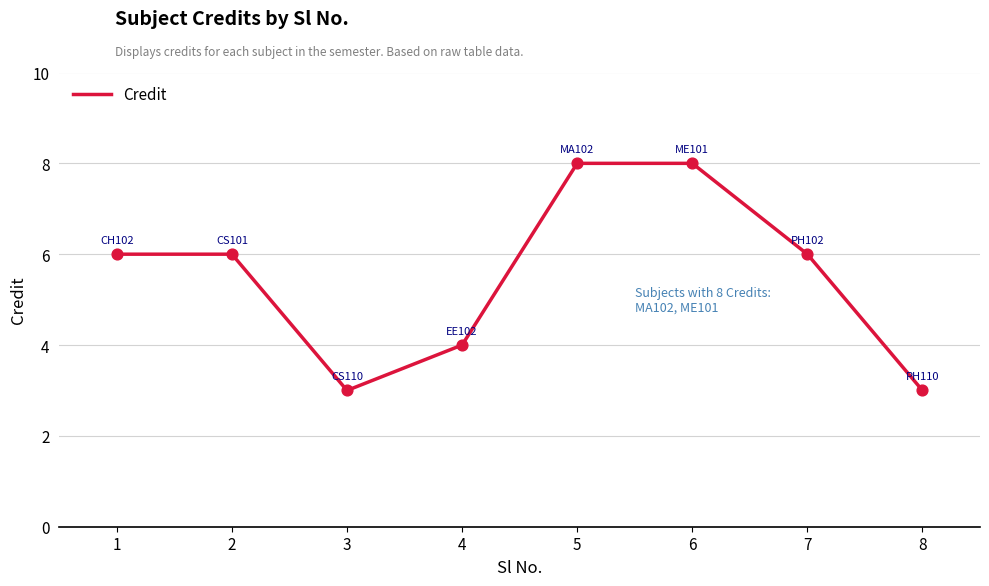

Between 4 and 5, which is larger?

5